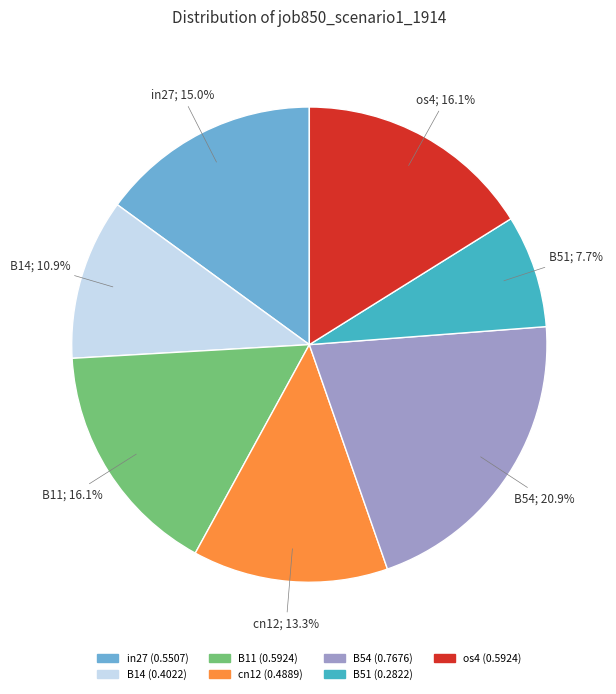

To the nearest percent, what is the difference between the largest and smallest slice percentages?

13%